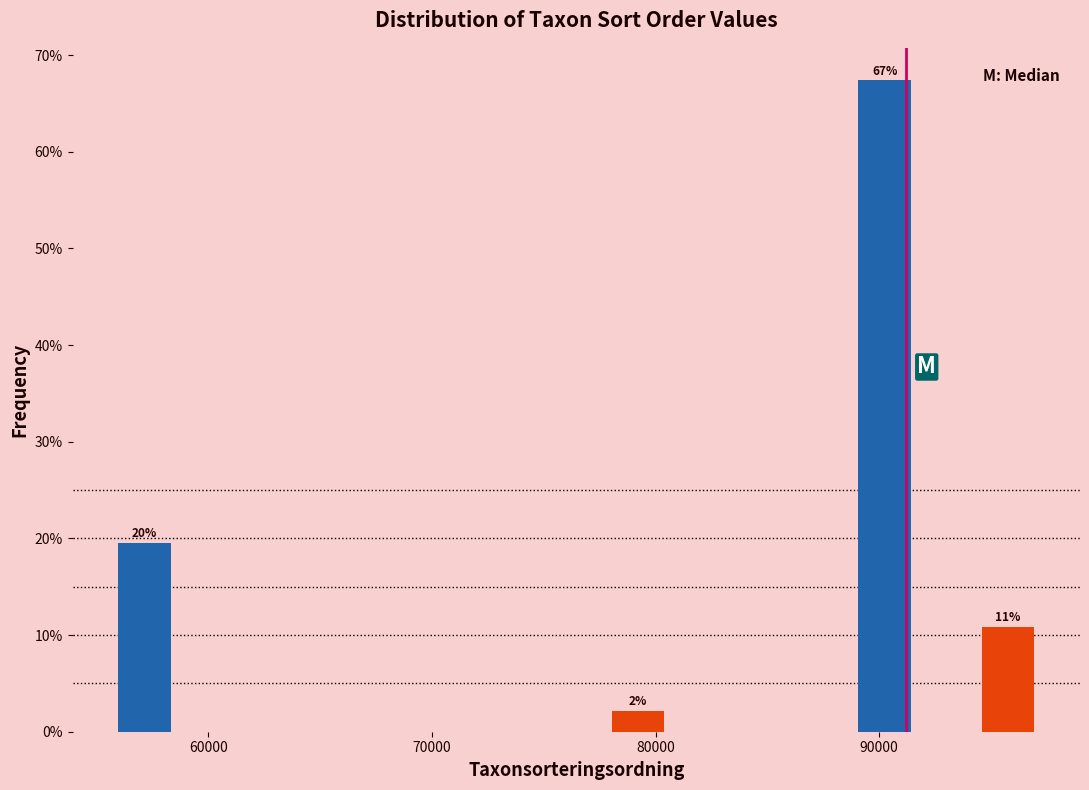

Around what value on the x-axis is the tallest bar? Give the approximate position of its centre, as read against the axis.

90000